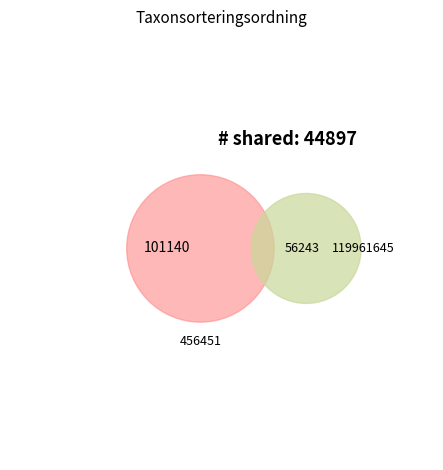

Does any single category account for the majority?

Yes